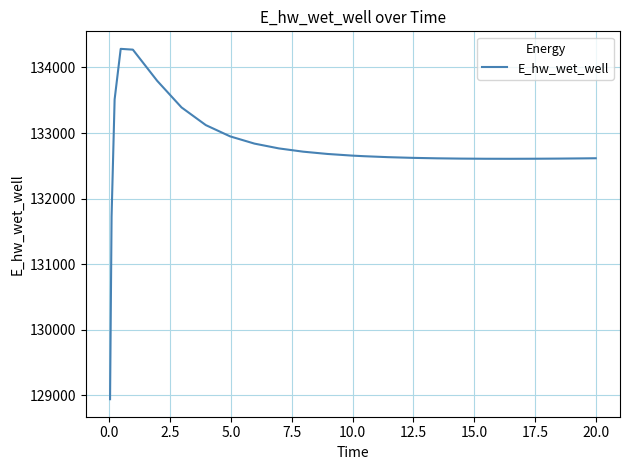

What is the difference between the maximum and minimum values?

5341.8